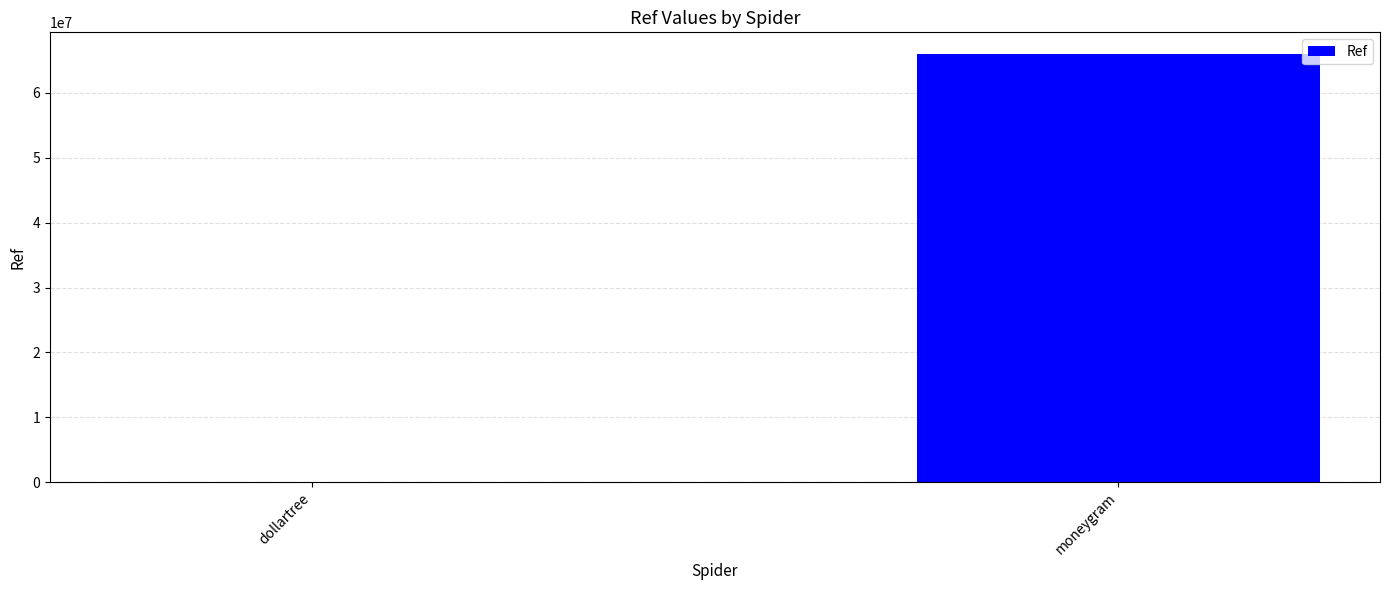

Count the number of categories in the chart.

2